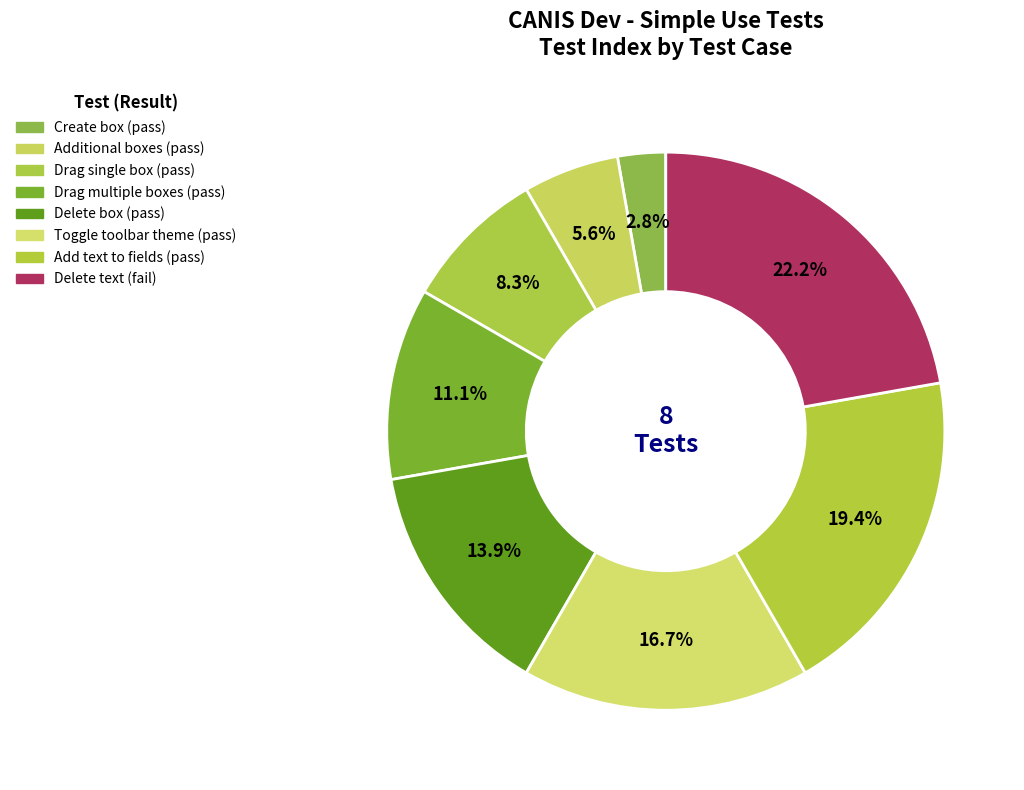

Count the number of slices in the pie.

8